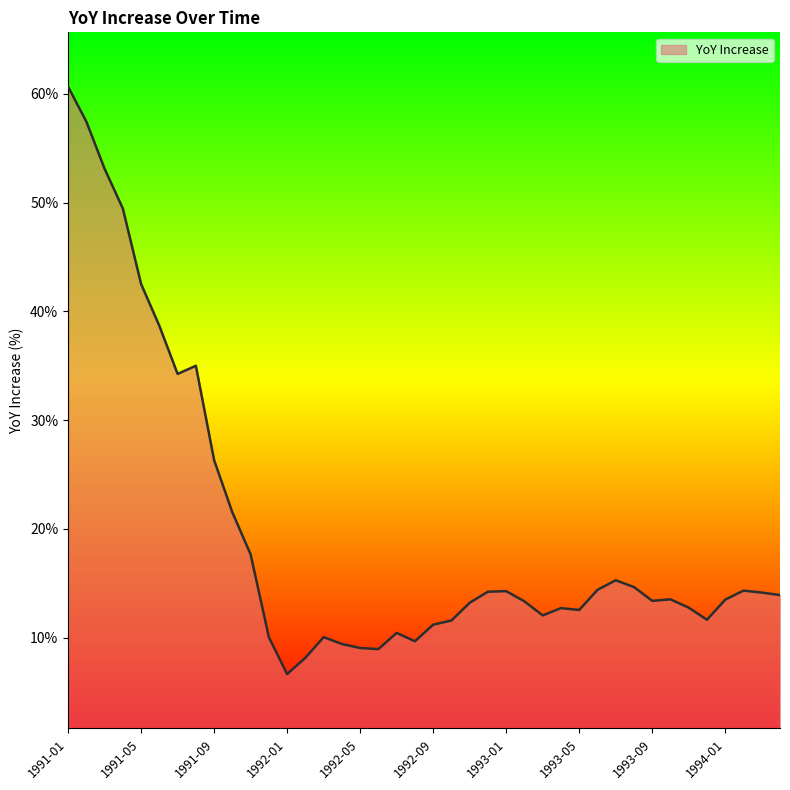

What is the difference between the maximum and minimum values?

54.0